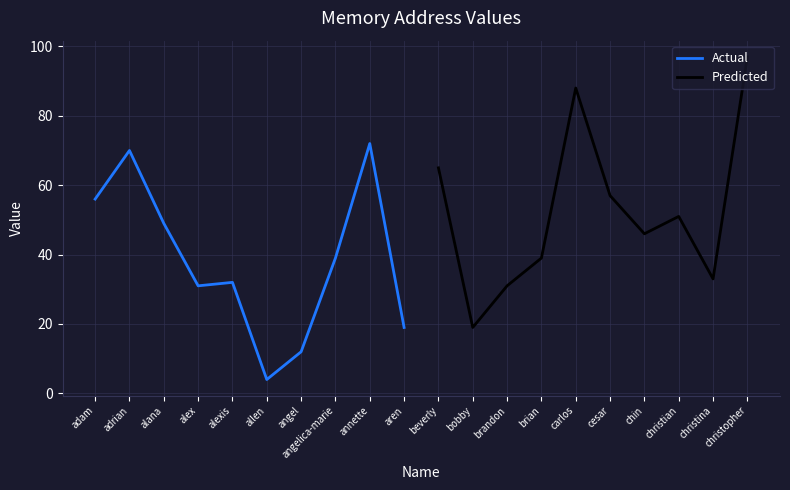

Which category has the lowest value in the Actual series?

allen